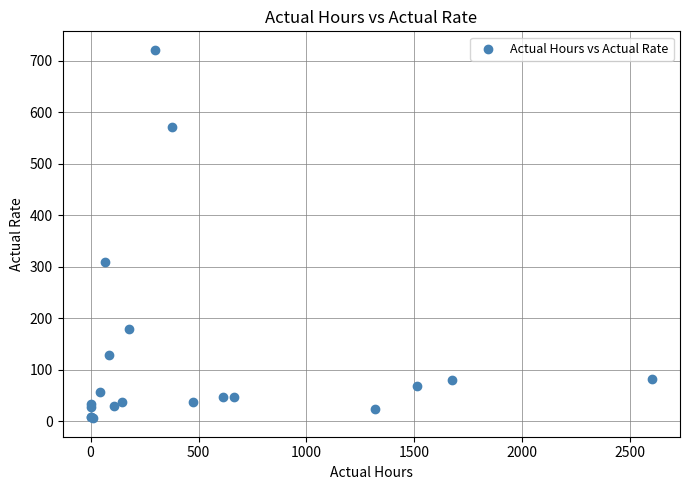

What Y value in the scatter plot is closest to 363?

309.5